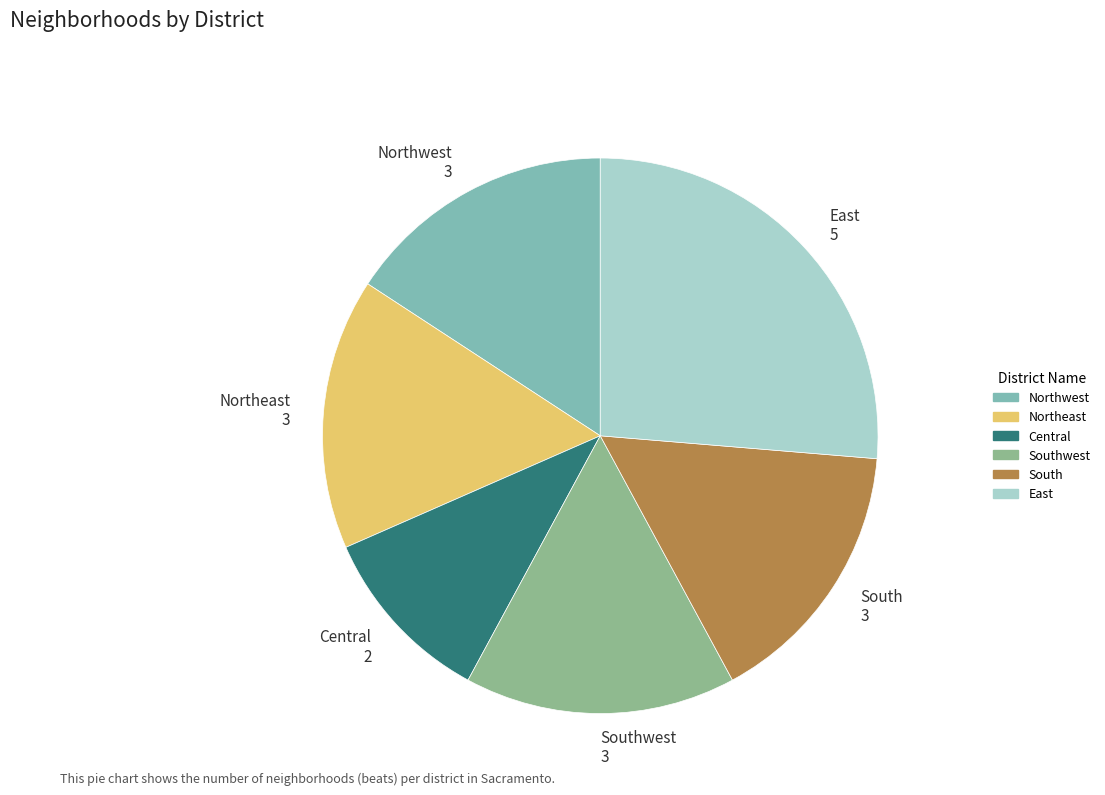

Count the number of slices in the pie.

6